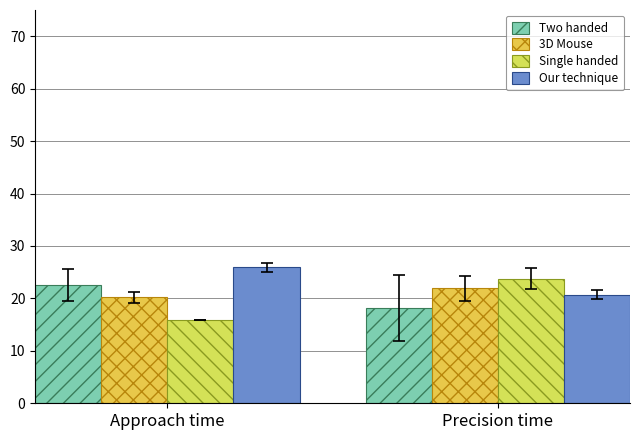

What is the approximate value of Single handed at Approach time?

16.0